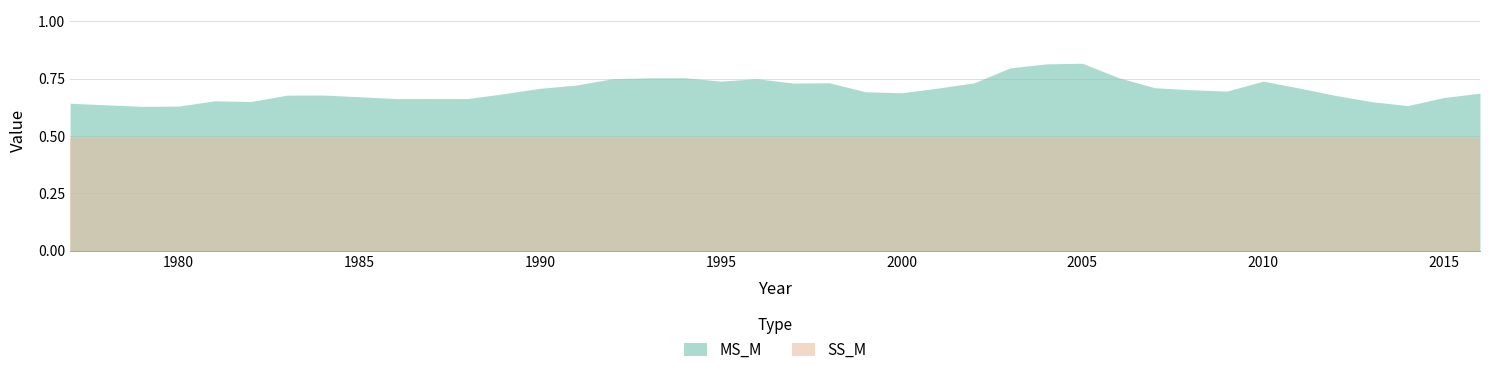

True or false: MS_M and SS_M intersect in this chart.

False